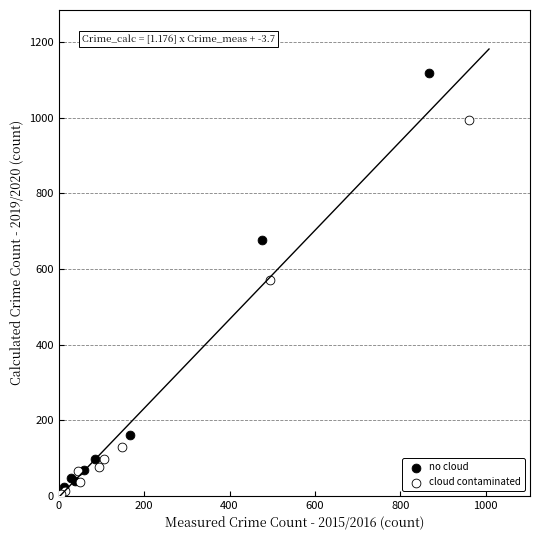

Which series reaches the maximum Y coordinate?

no cloud